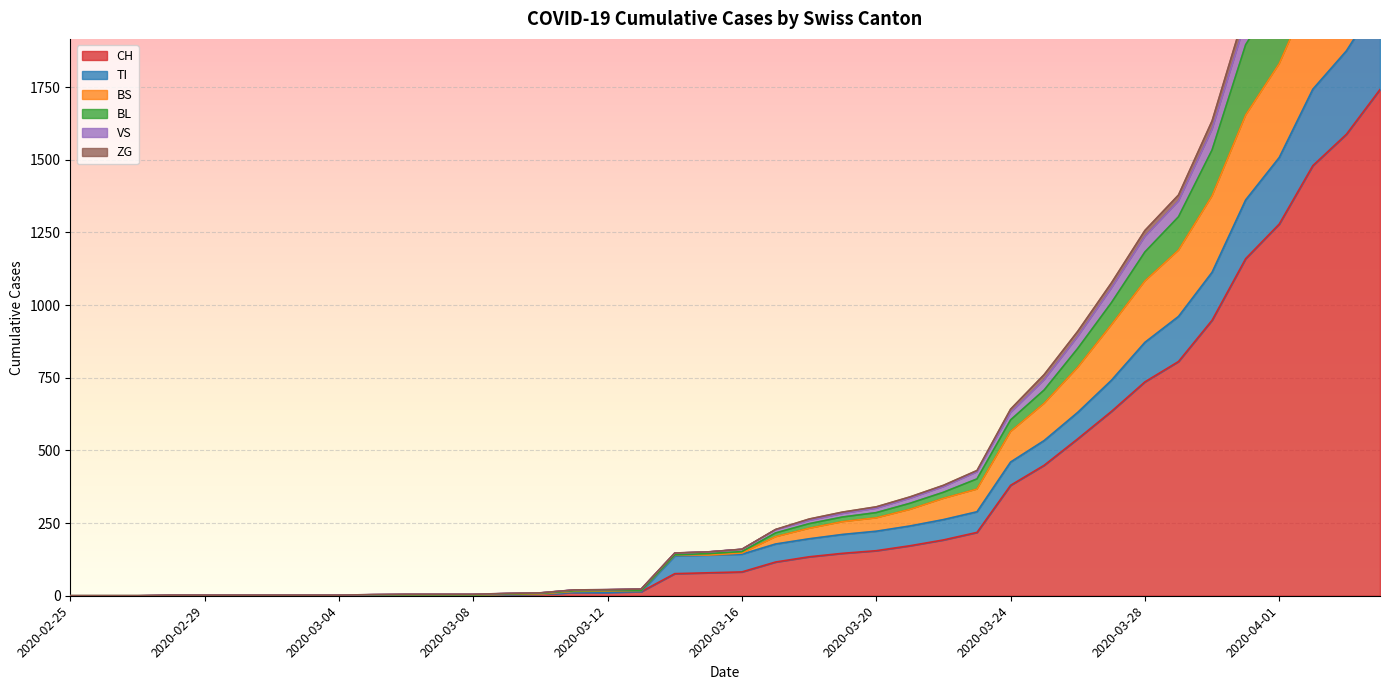

Count the number of categories in the chart.

40